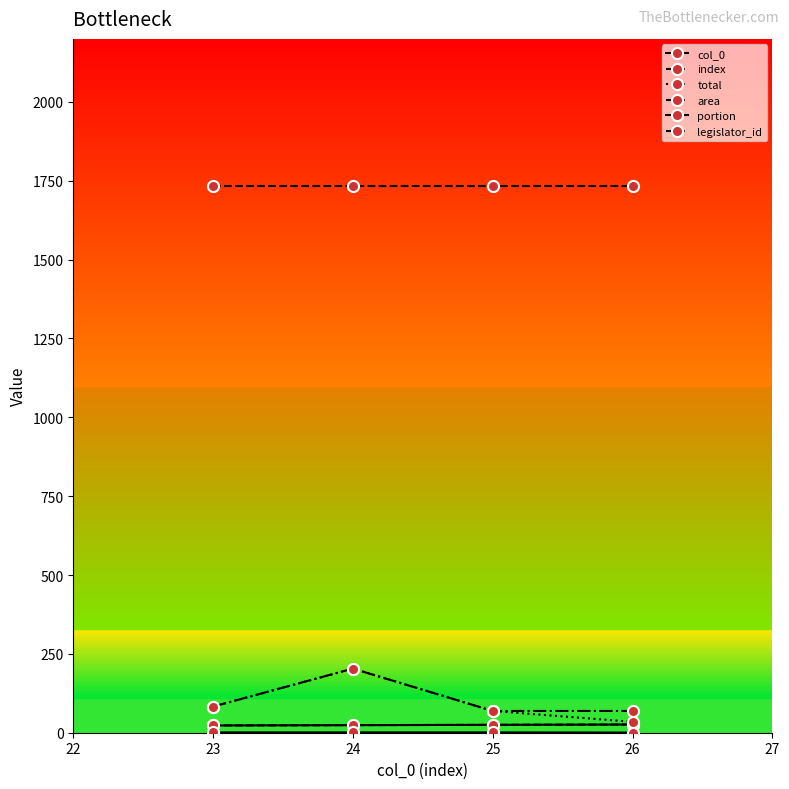

What is the sum of all index values?

98.0